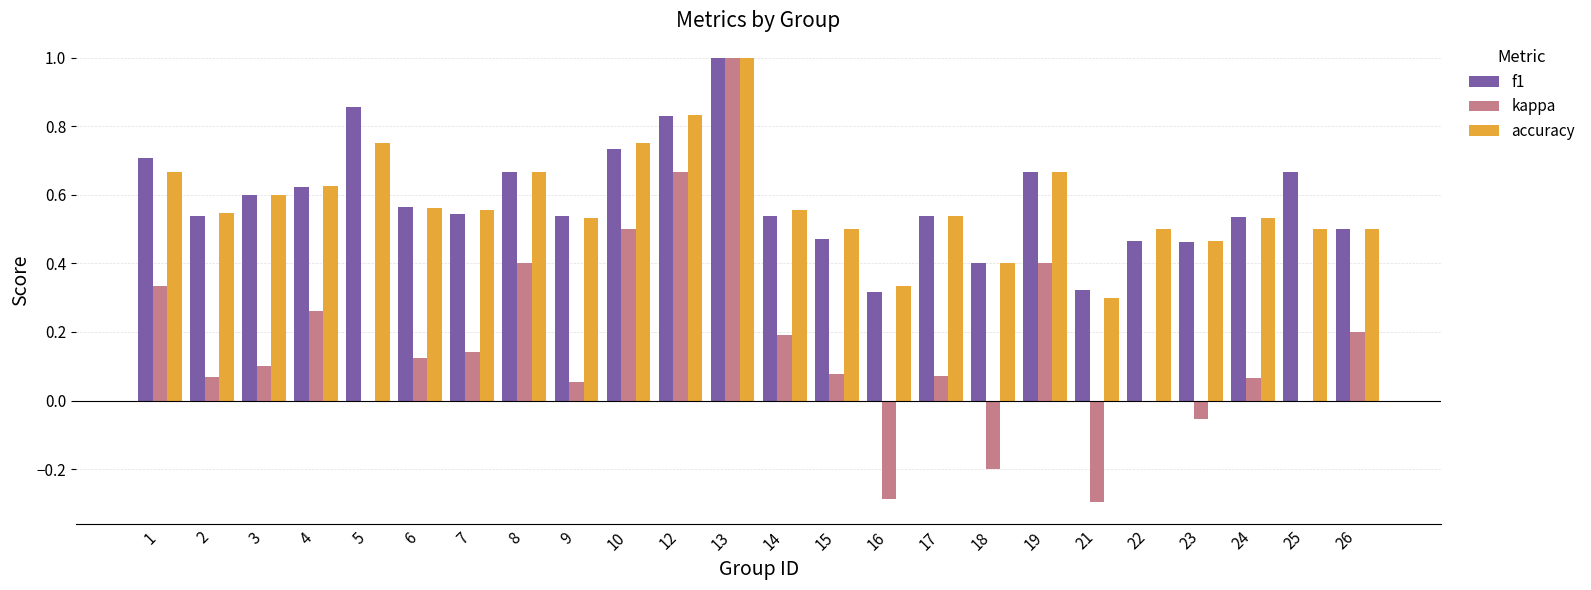

Is the value of kappa at 12 greater than the value of f1 at 10?

No